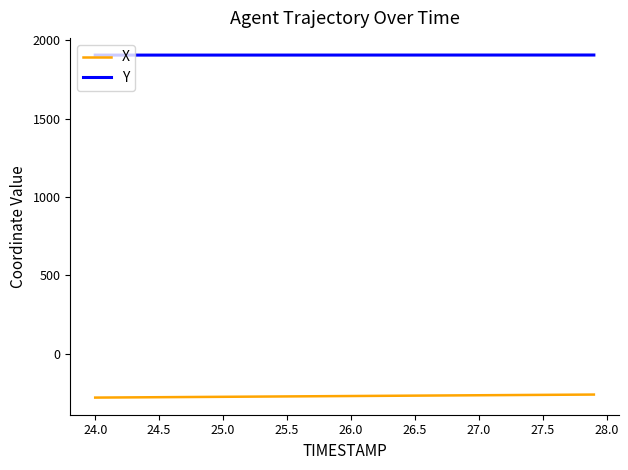

True or false: Y and X cross at least once.

False